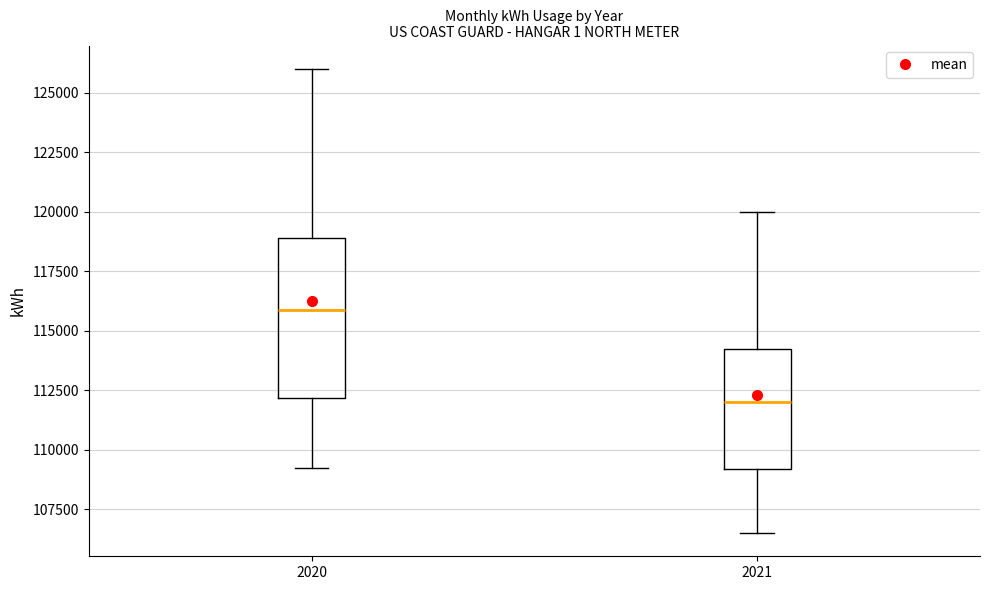

Which box has the highest median line?

2020